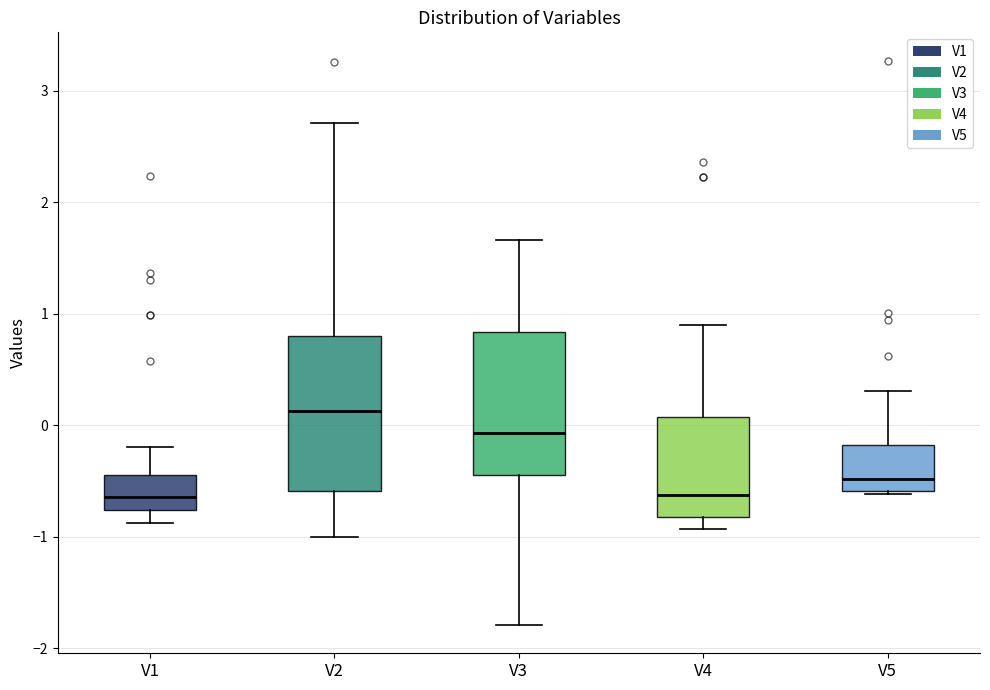

Which box's median line is the highest?

V2